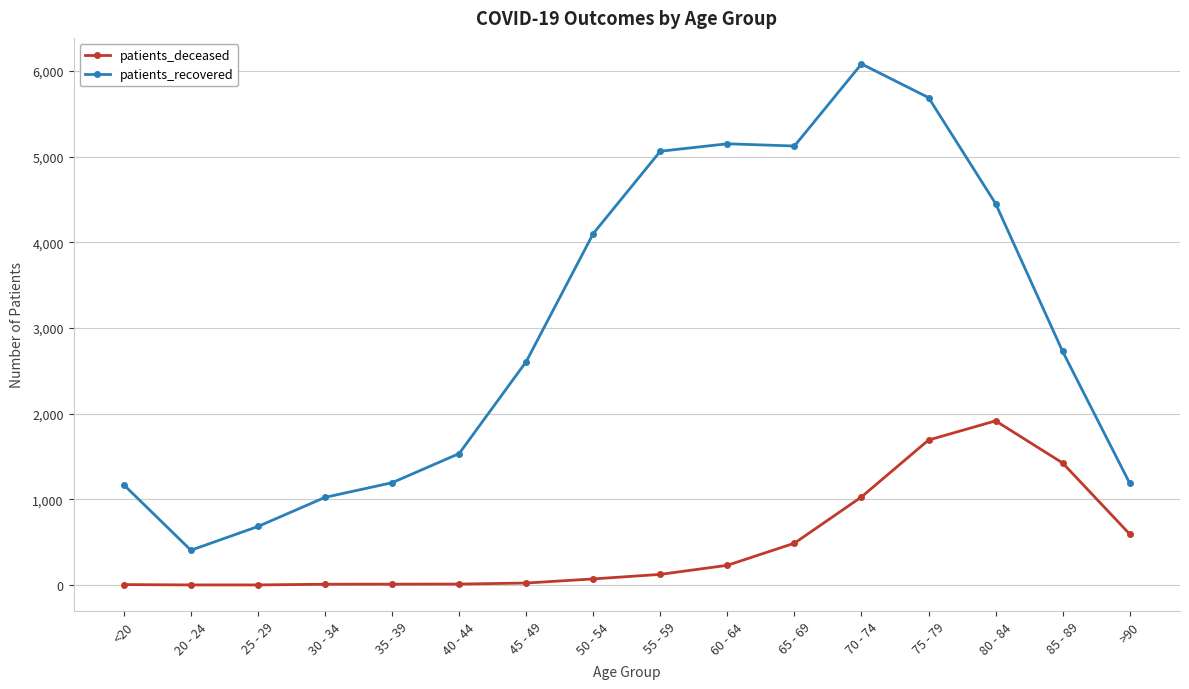

True or false: patients_recovered has more than 0 interior local peaks.

True